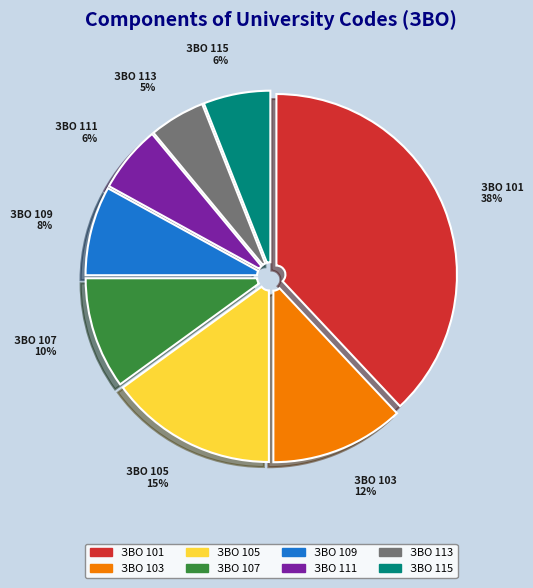

To the nearest percent, what is the difference between the largest and smallest slice percentages?

33%